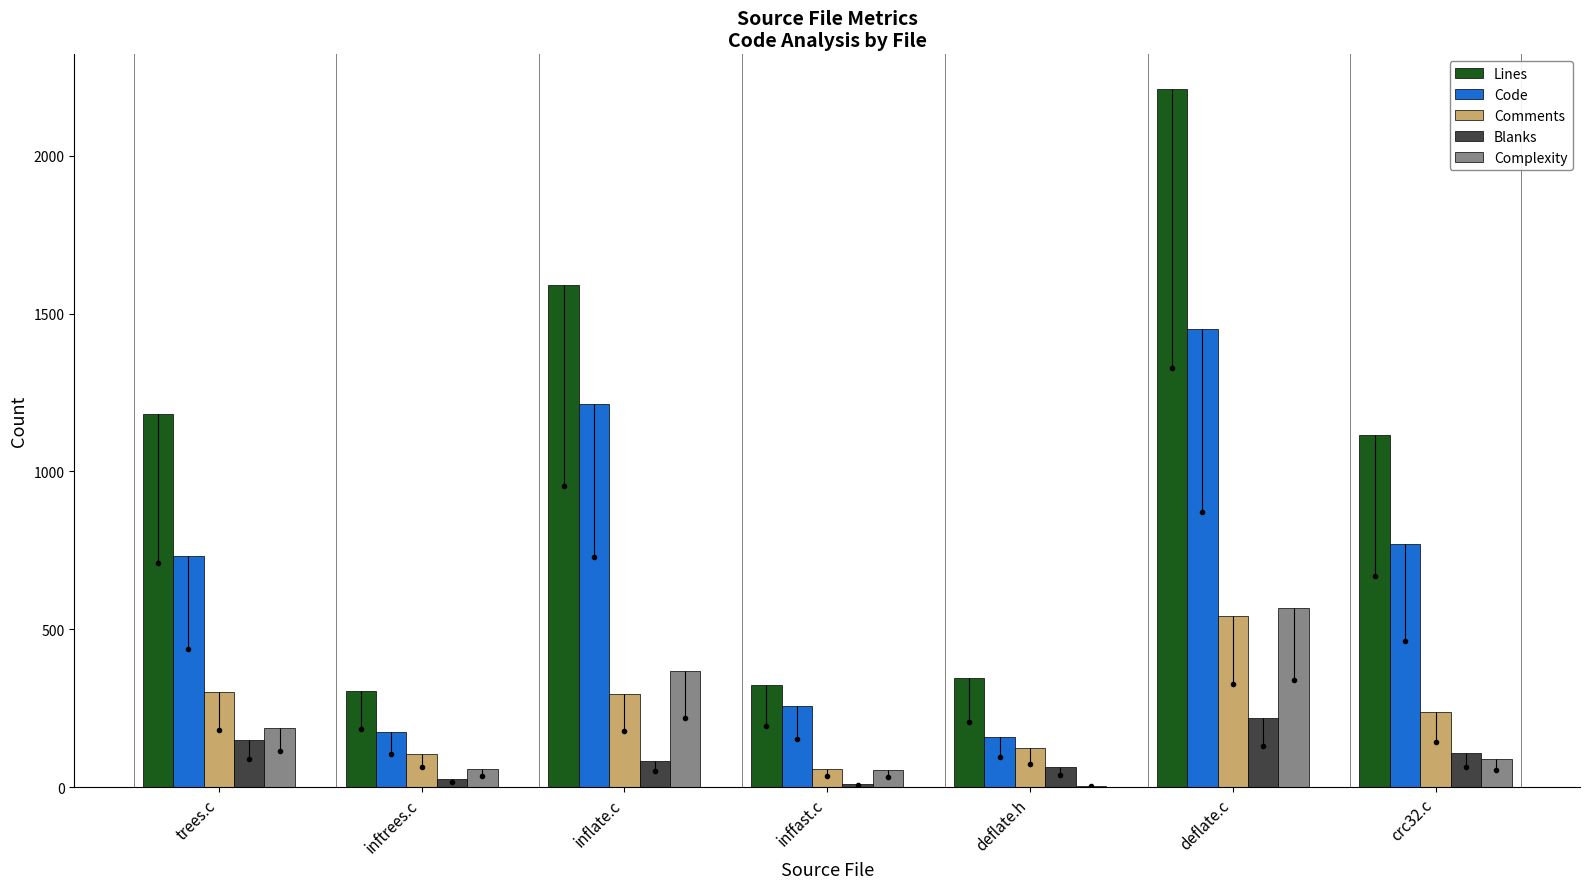

Between inftrees.c and inflate.c, which series saw the biggest shift?

Lines